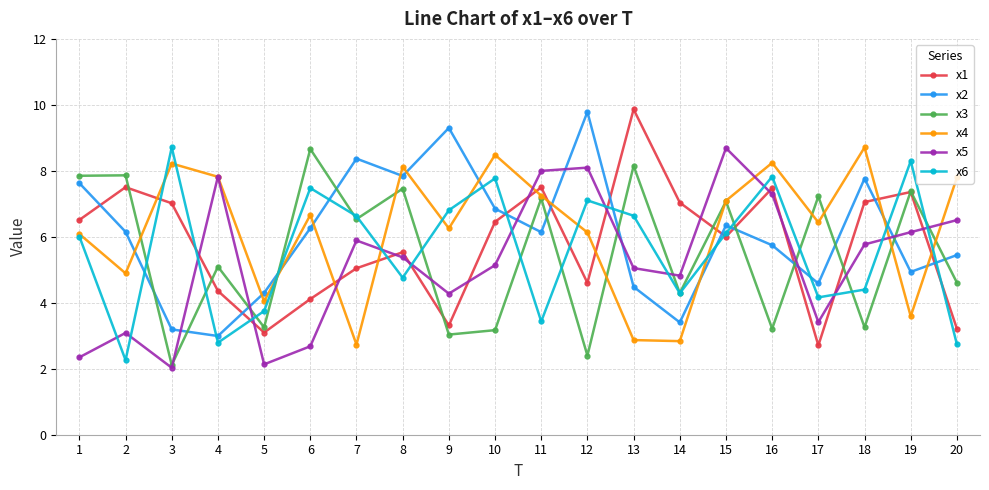

How many lines are shown in the chart?

6